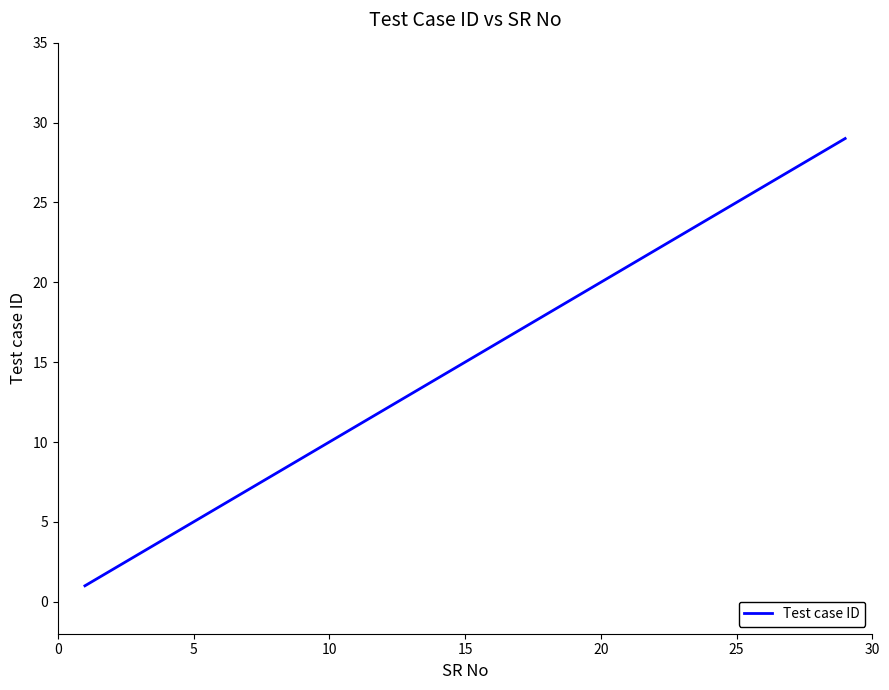

What is the maximum value shown in the chart?

29